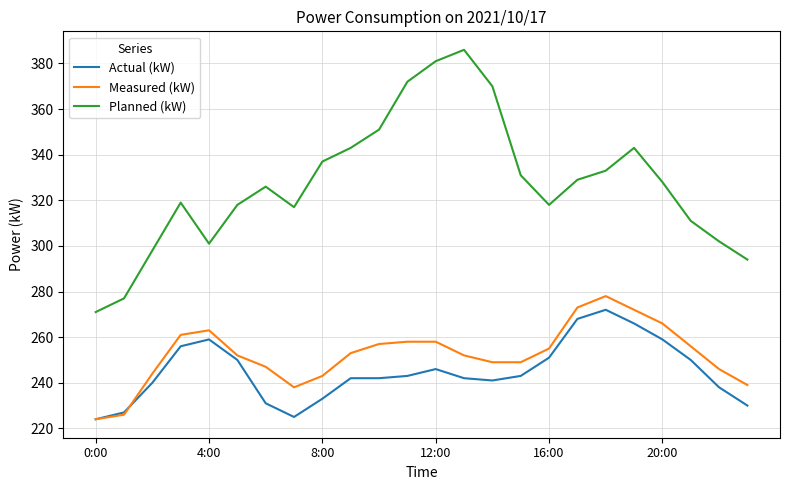

What is the minimum value for Planned (kW)?

271